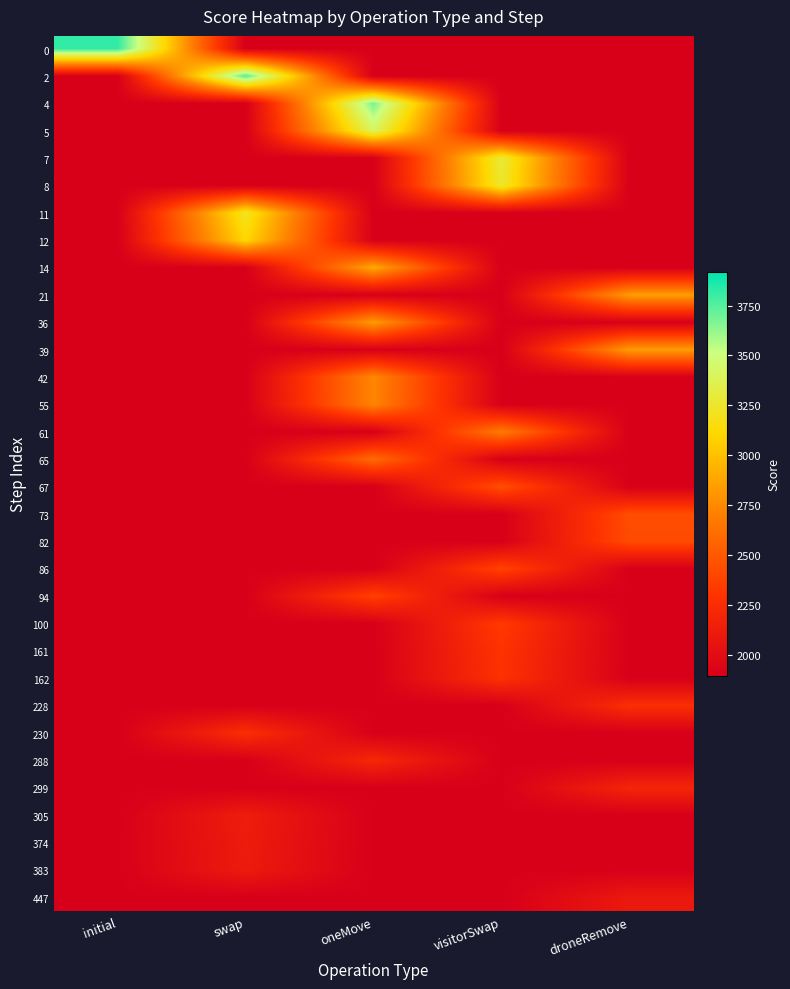

What is the spread (max minus min) of values at visitorSwap?

1391